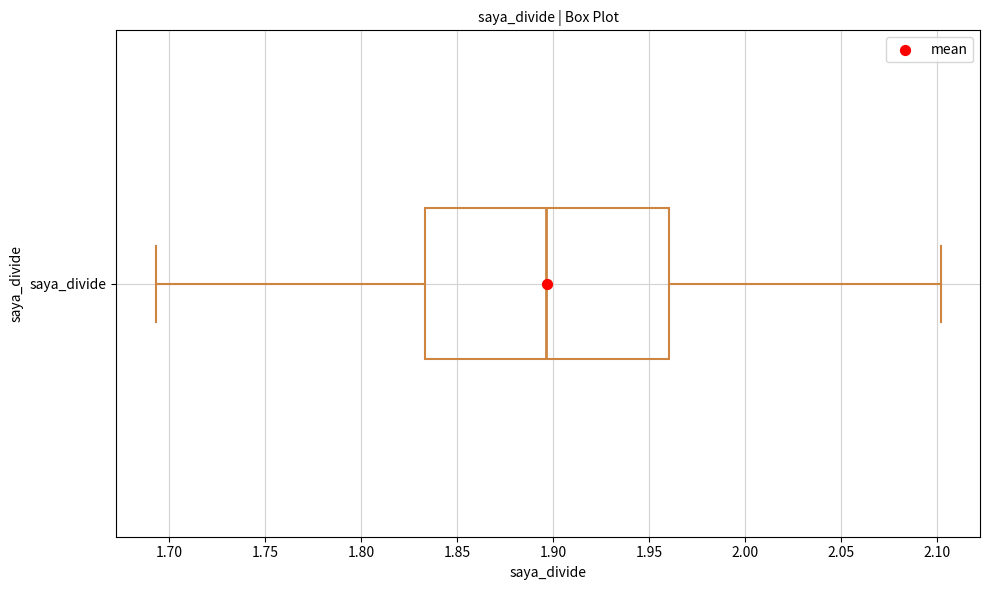

Read this box plot against the x-axis: the position of the median line, the range covered by the box, and the ends of both whiskers. The values are not printed on the chart, so give them approximately, as read against the axis.

median 1.895, box 1.835 to 1.960, whiskers 1.695 to 2.100